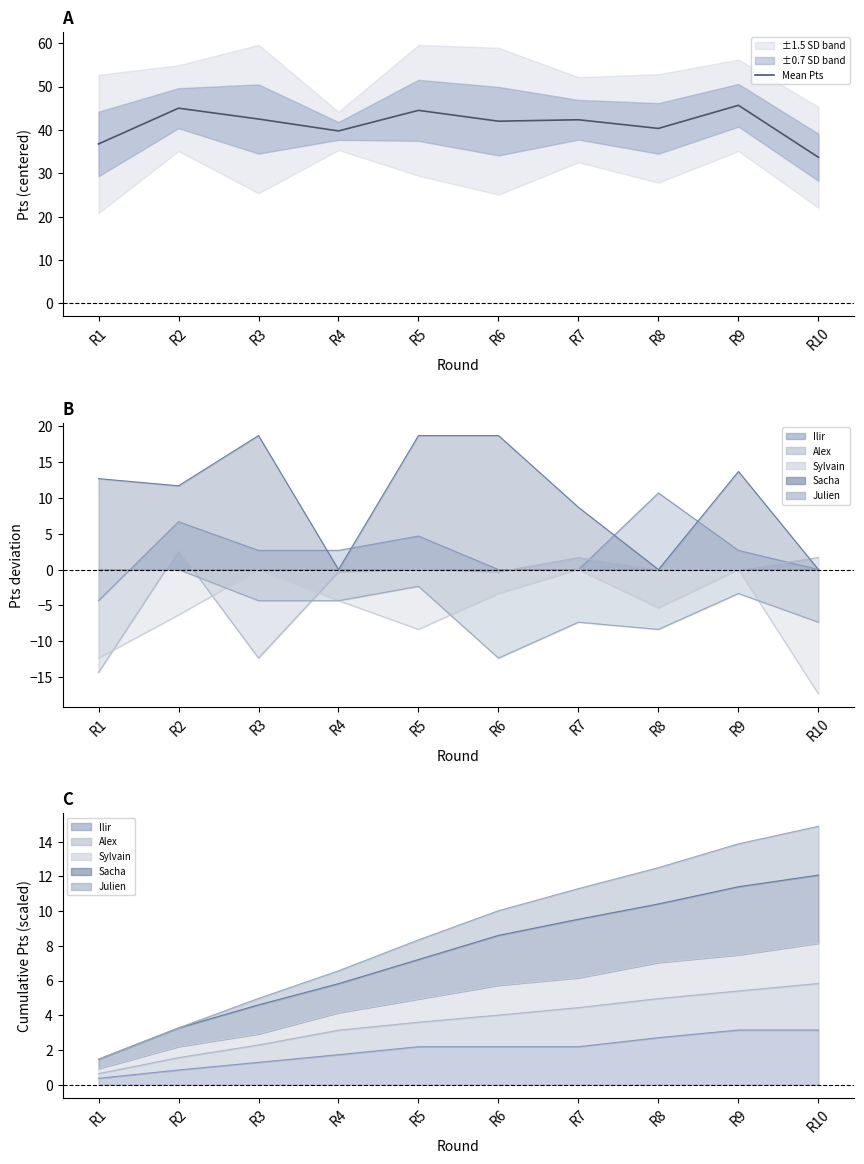

The chart shows a value of 42.0 at R6. True or false?

True